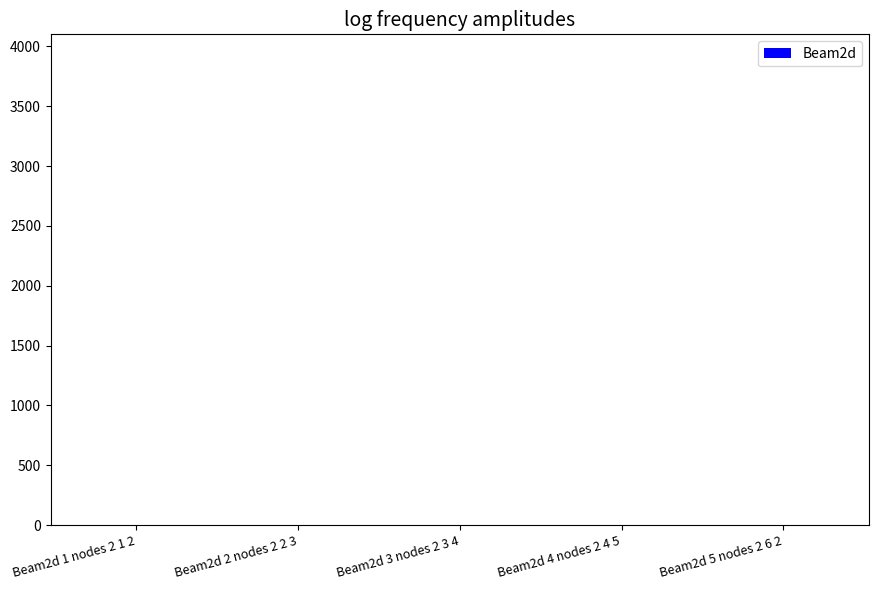

What is the sum of all values?

15